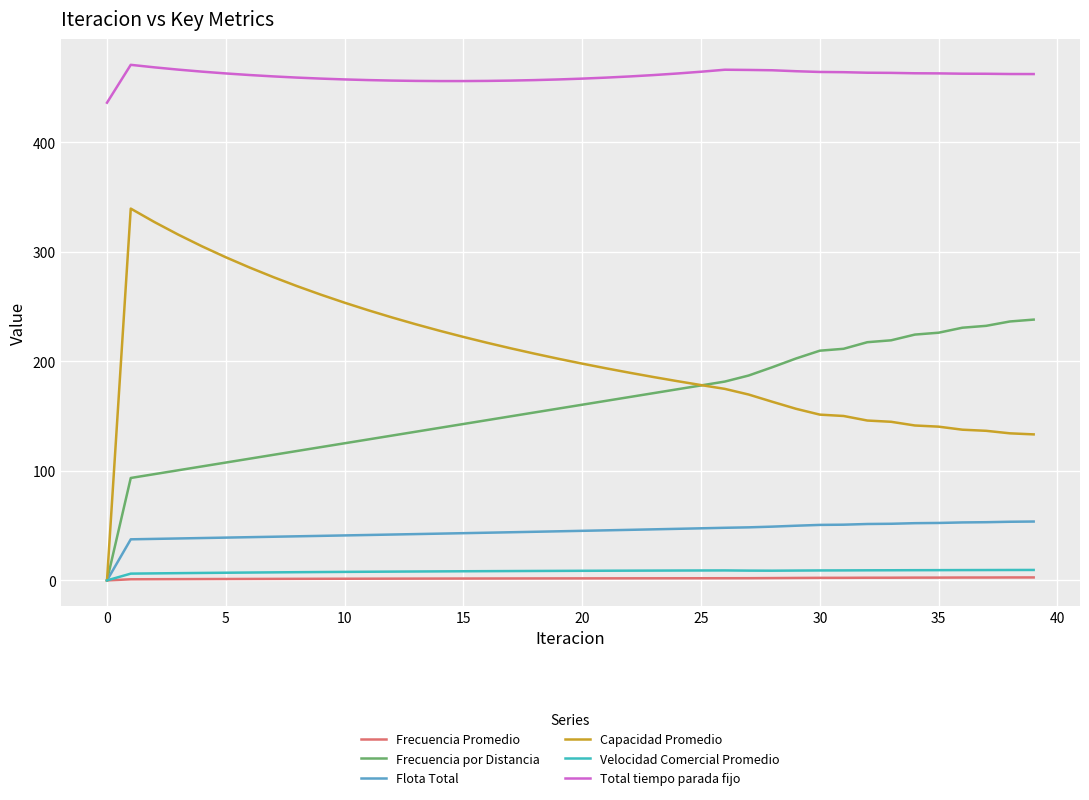

What is the average value of the Total tiempo parada fijo series?

460.8